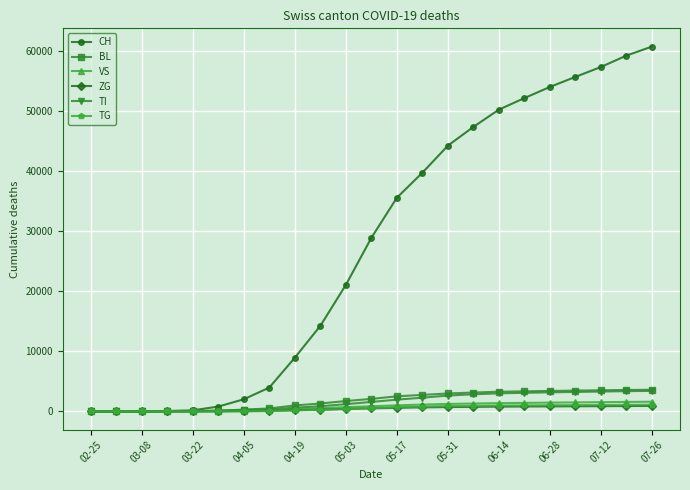

Which series has the largest total across all categories?

CH